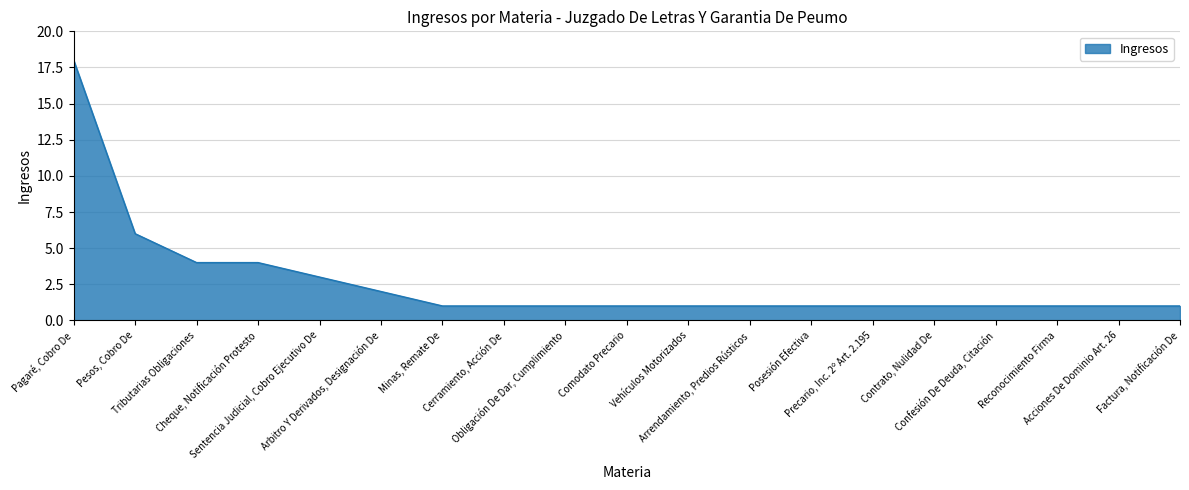

Approximately how many times larger is the value at Arbitro Y Derivados, Designación De compared to Arrendamiento, Predios Rústicos?

2.0